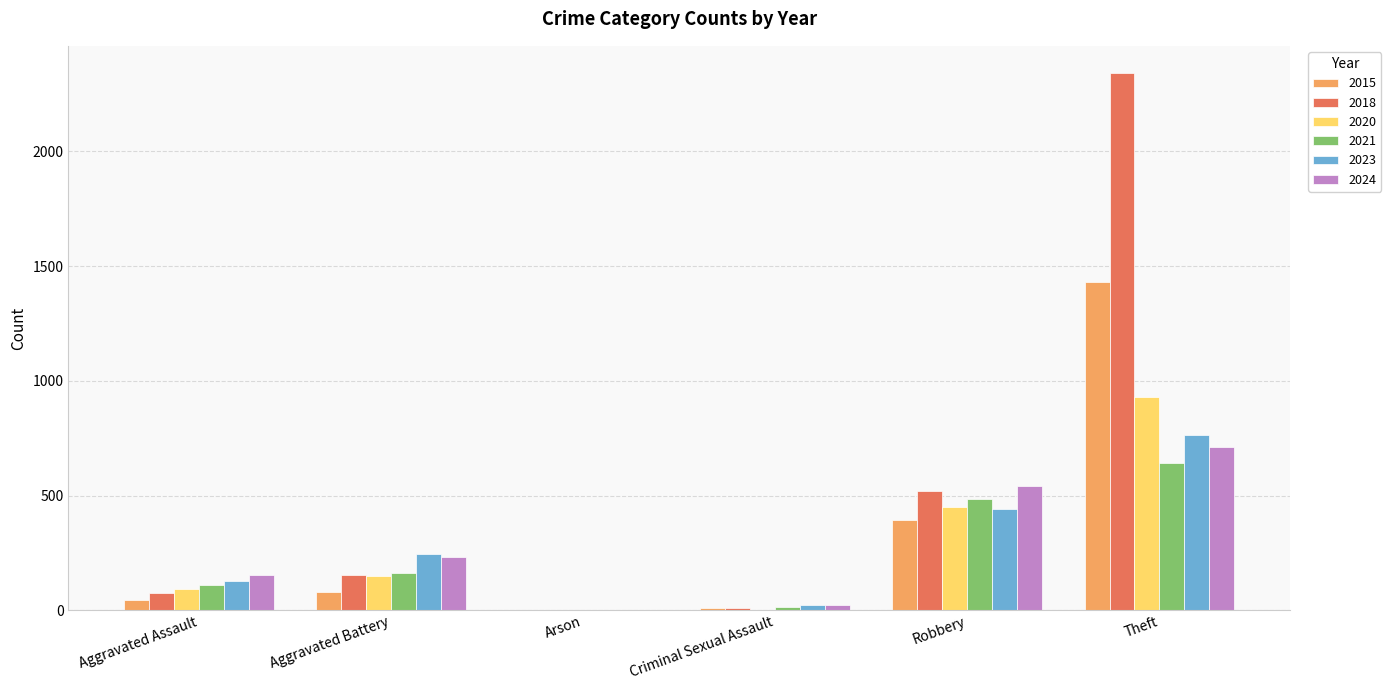

Which series has the largest total across all categories?

2018